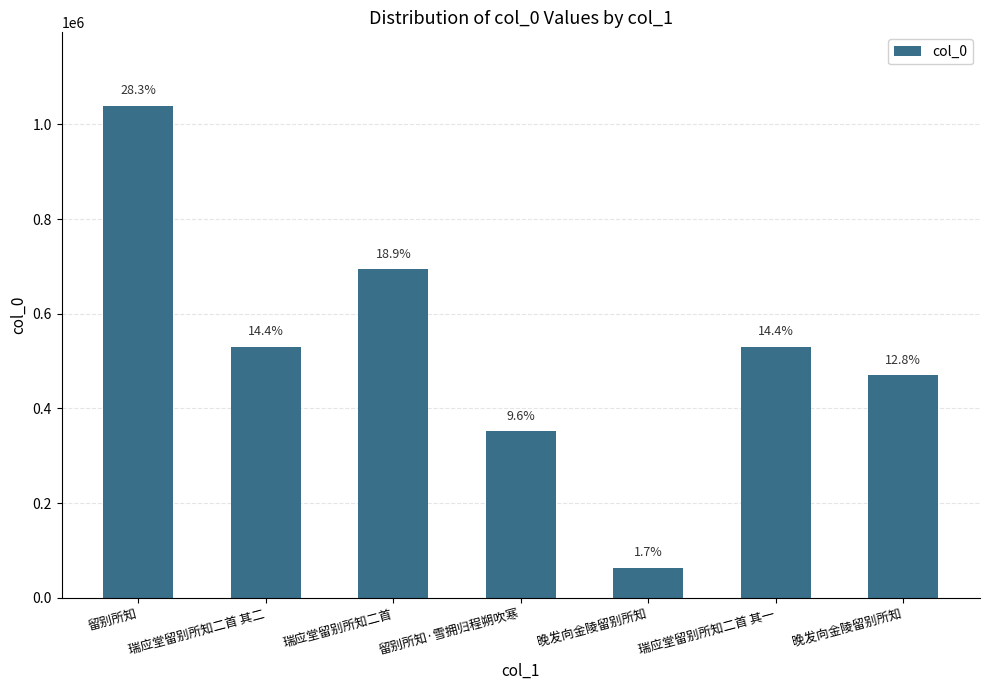

What is the minimum value shown in the chart?

62644